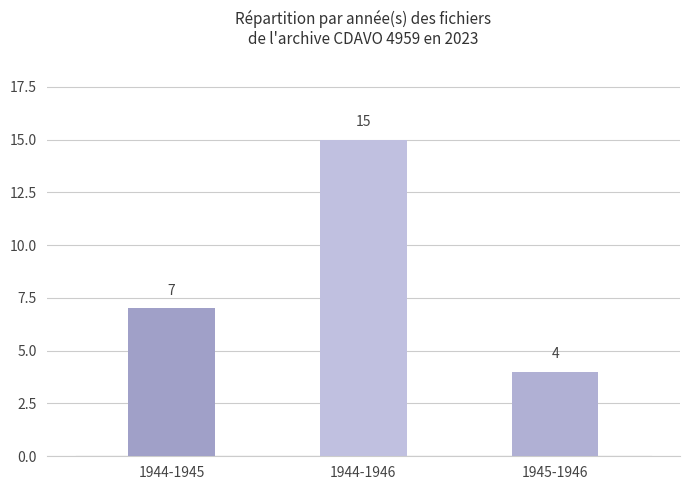

Rank the categories by value from lowest to highest.

1945-1946, 1944-1945, 1944-1946